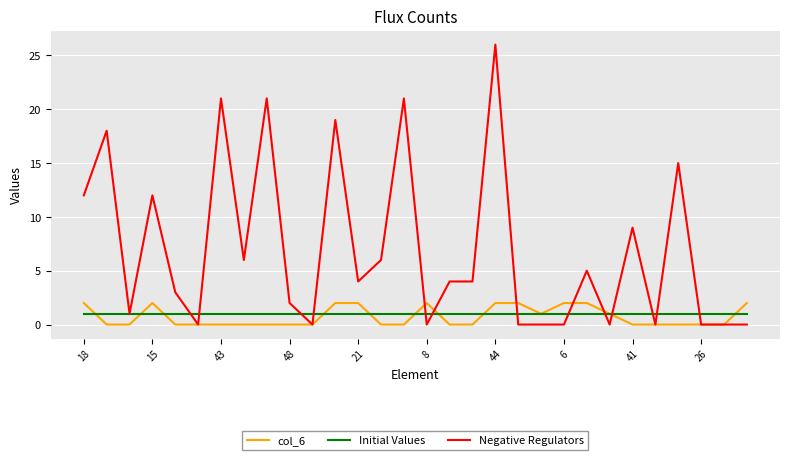

Which series has the widest spread of values?

Negative Regulators